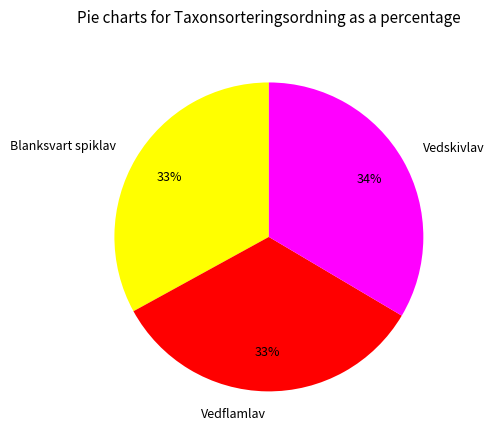

Is the sum of Vedflamlav and Vedskivlav greater than half?

Yes